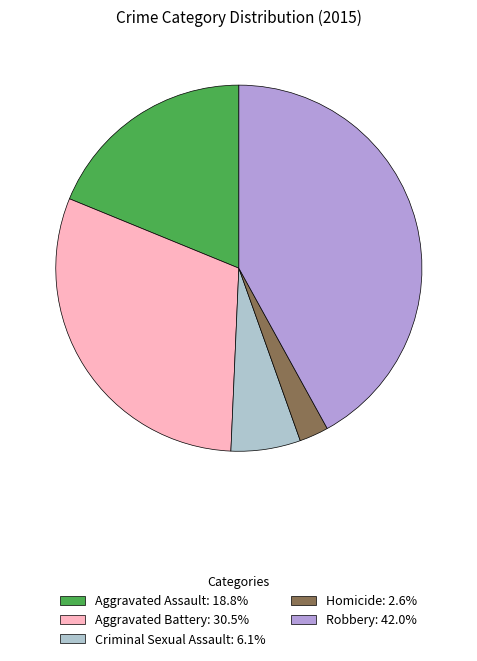

Does any single category account for the majority?

No